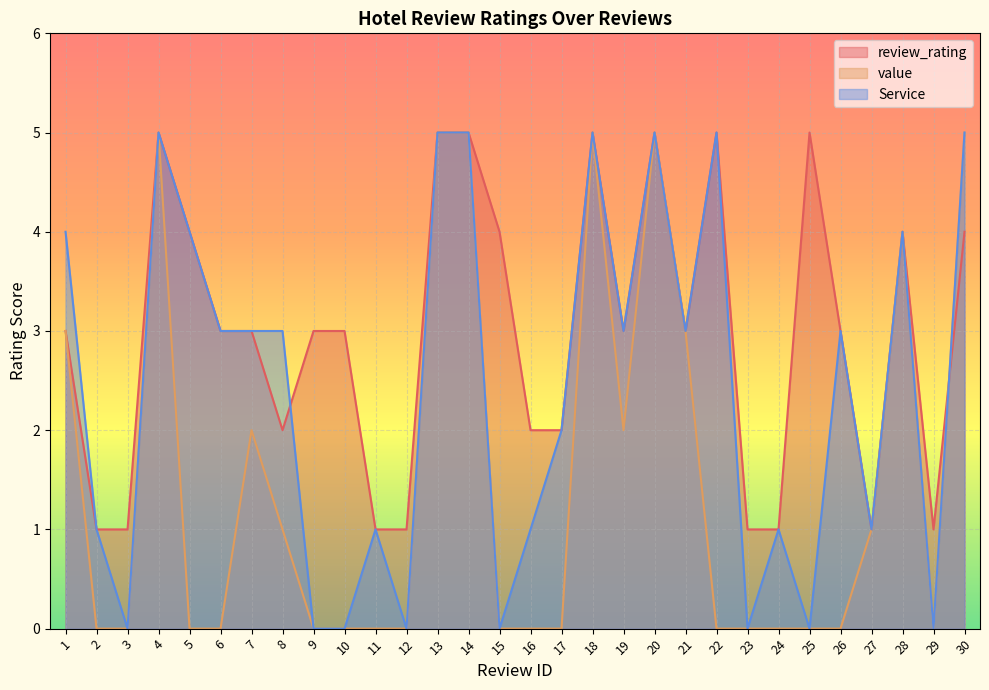

In value, how many points are higher than both neighbors (excluding endpoints)?

5